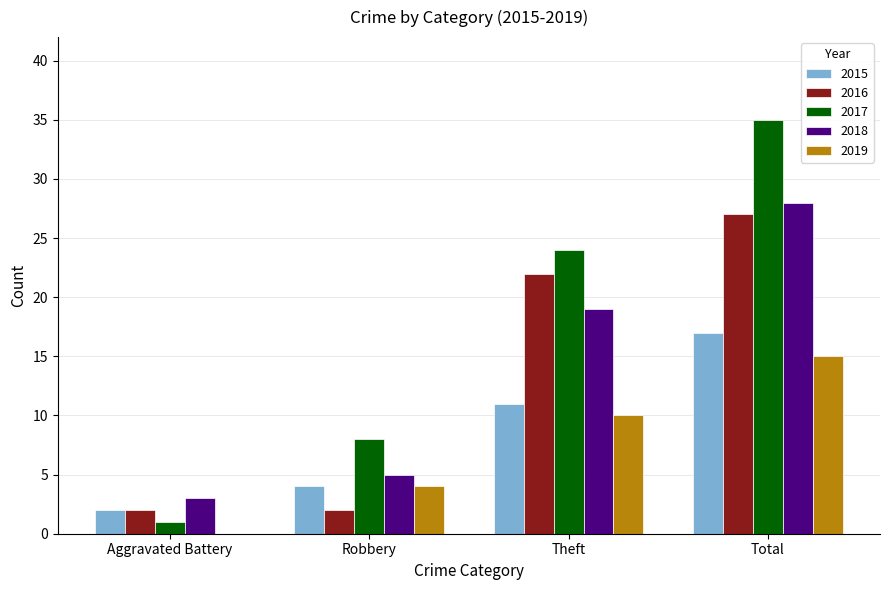

How many 2015 values are between 4 and 17?

3